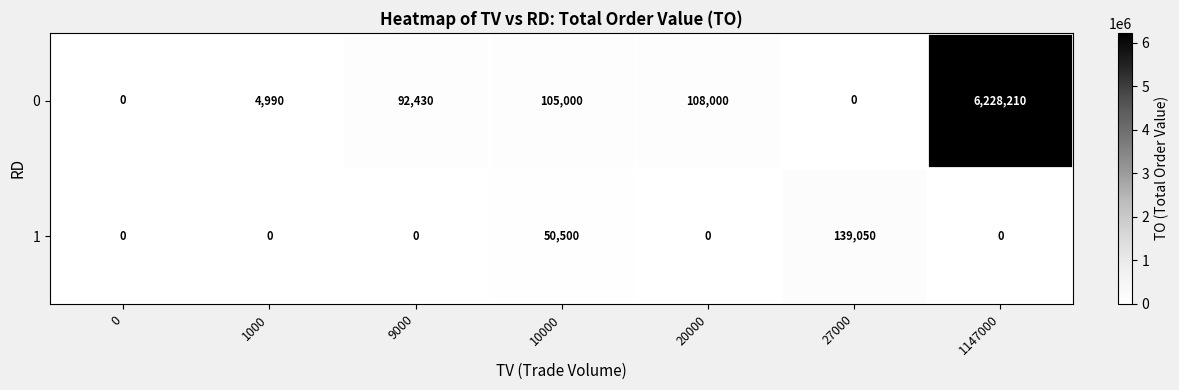

Rank the series by their maximum value, from lowest to highest.

1, 0